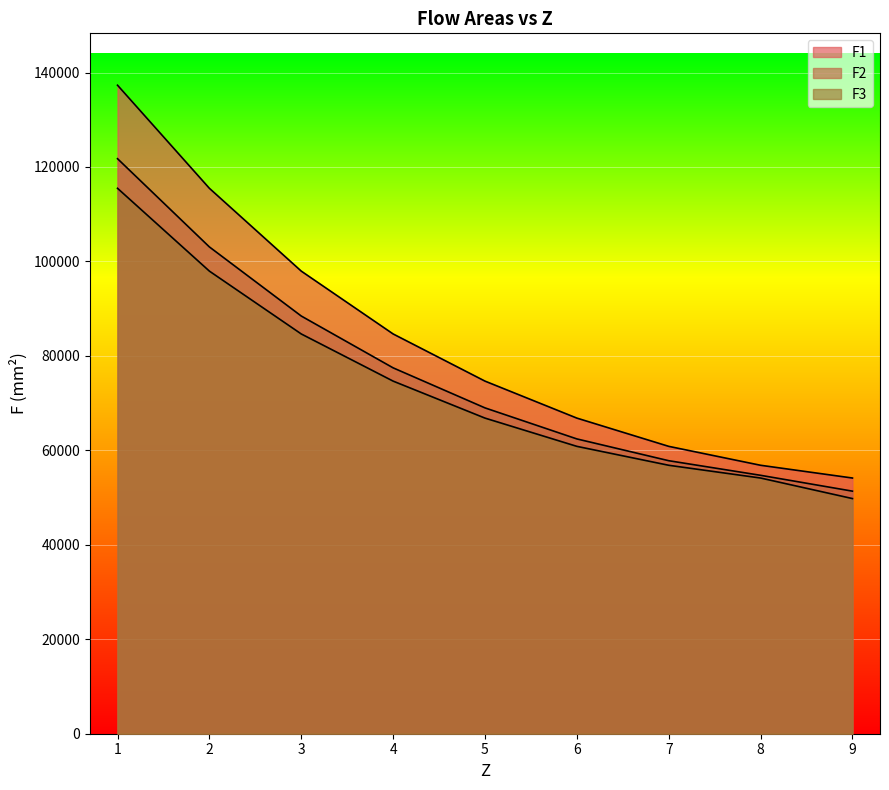

Rank the series by their average value, from highest to lowest.

F1, F2, F3